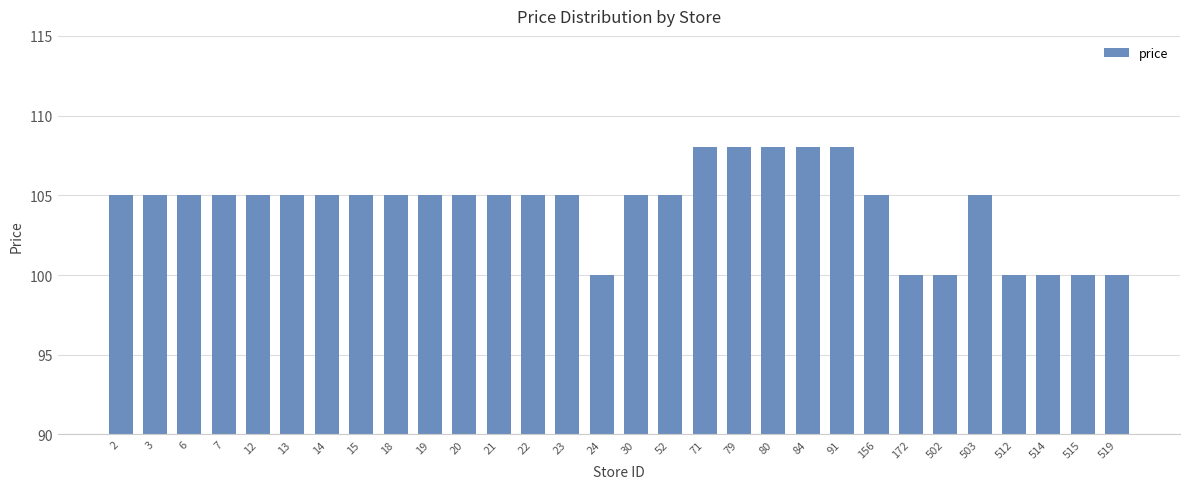

How many bars are there in total?

30